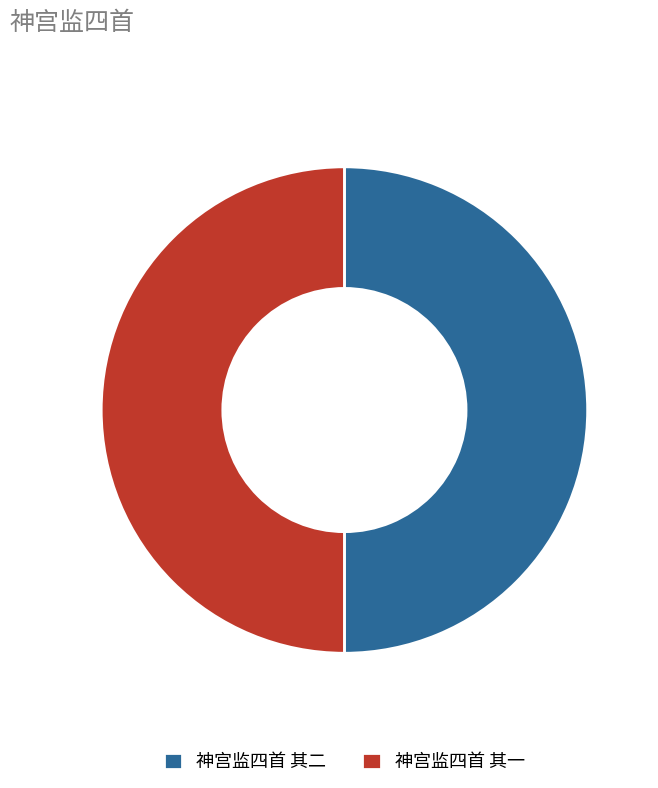

True or false: 神宫监四首 其二 accounts for 36% of the total.

False